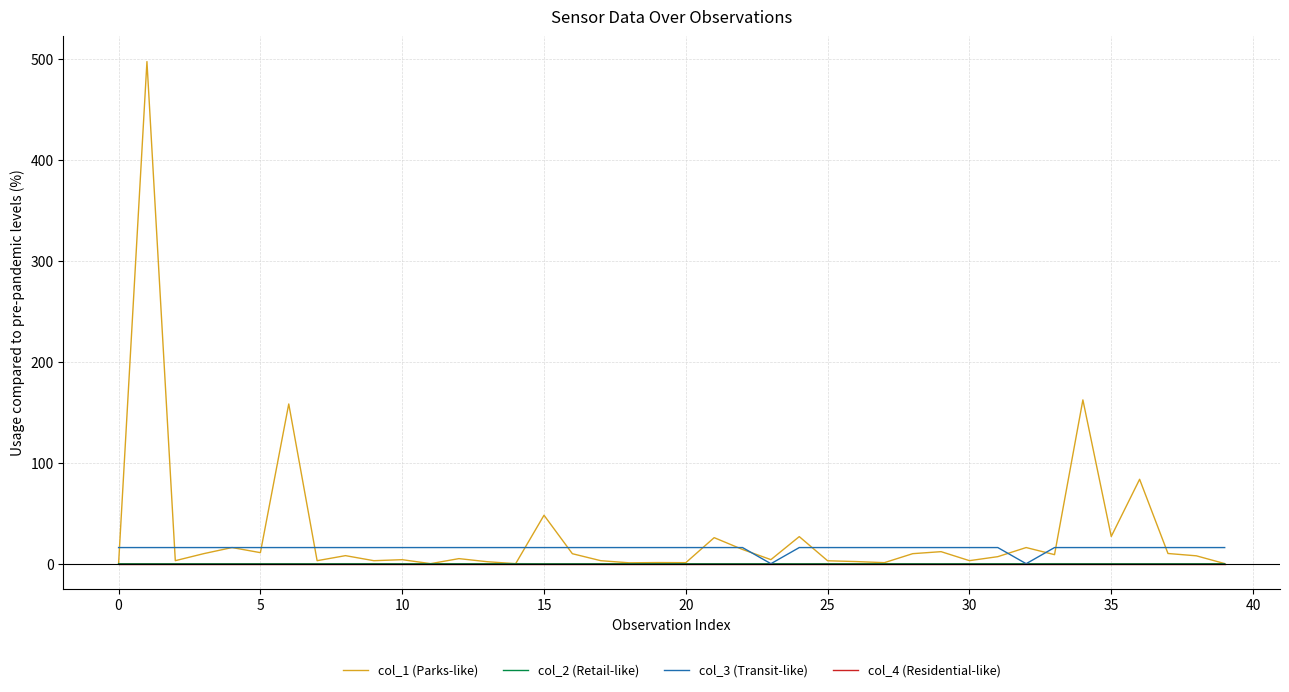

What are all the series names shown in the legend?

col_1 (Parks-like), col_2 (Retail-like), col_3 (Transit-like), col_4 (Residential-like)